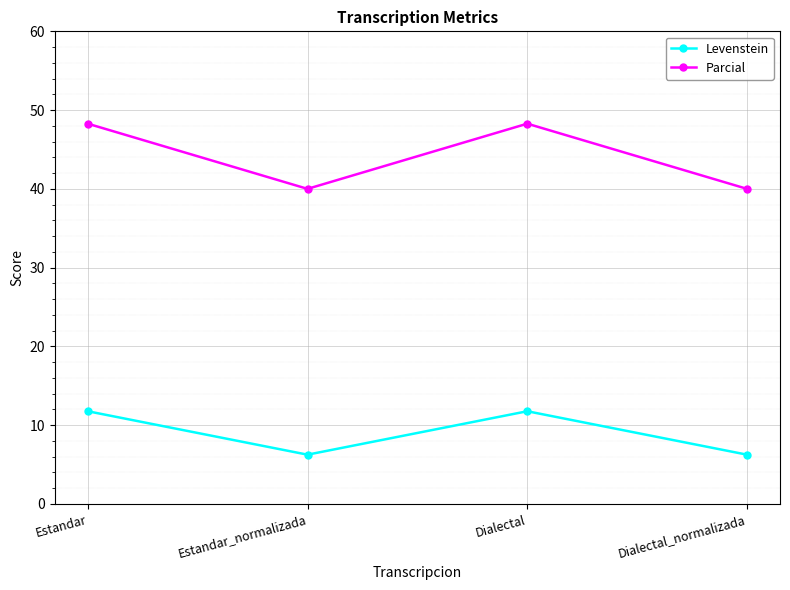

Which series has the largest range (max minus min)?

Parcial